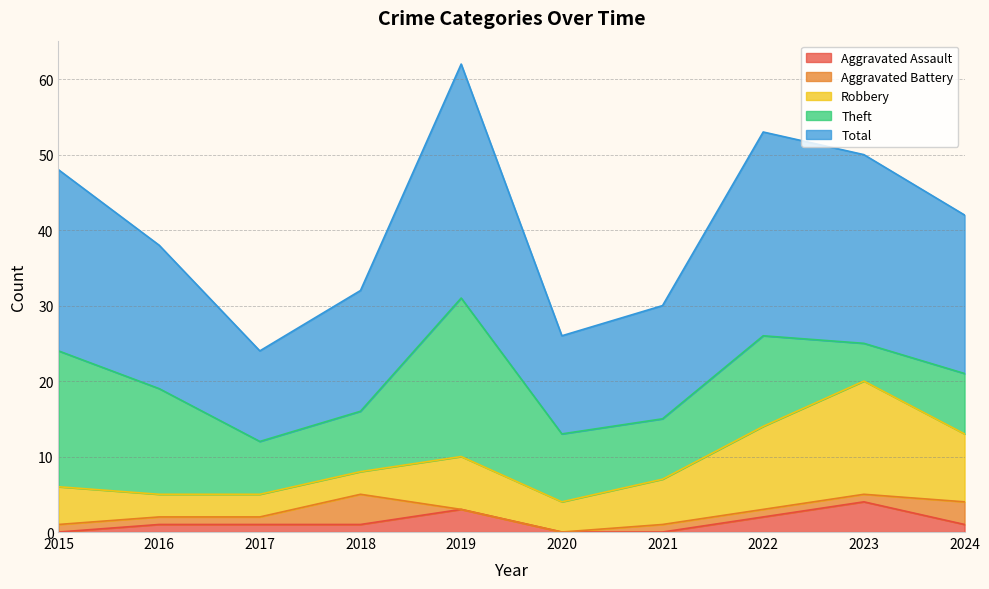

In Aggravated Battery, how many points are higher than both neighbors (excluding endpoints)?

1